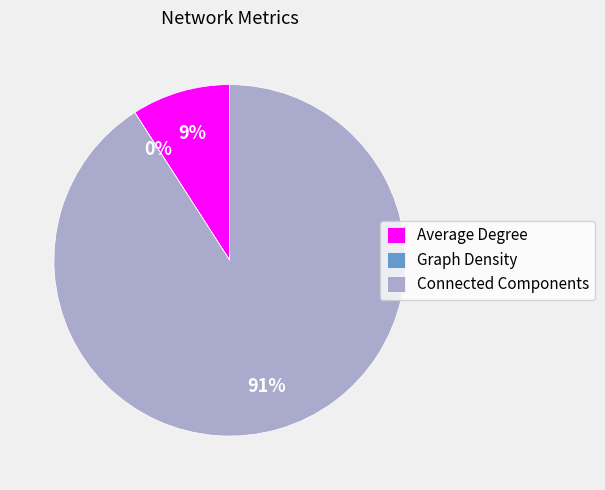

Which has a higher value, Average Degree or Connected Components?

Connected Components